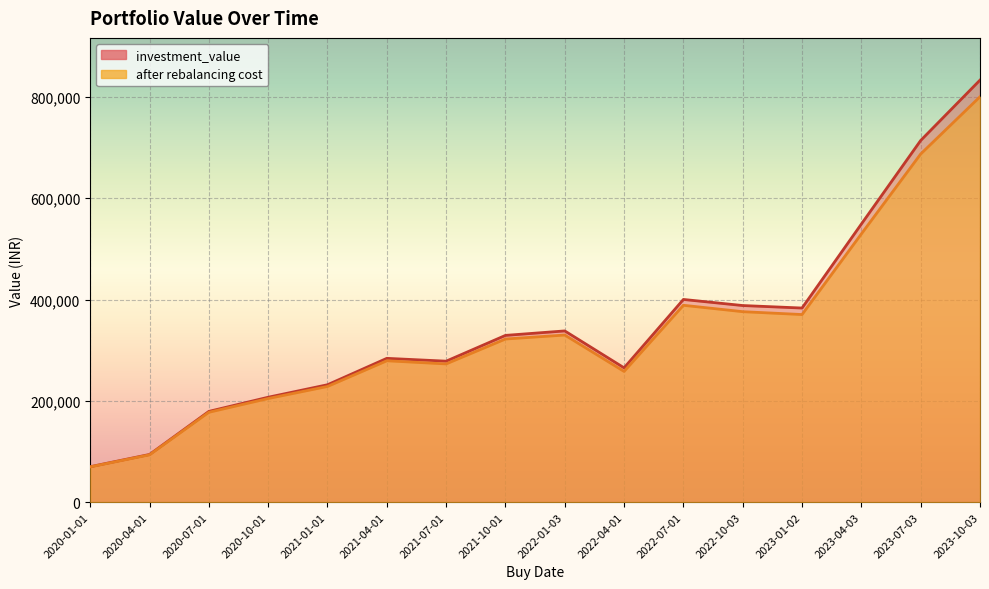

Which series changed the most between 2021-10-01 and 2022-10-03?

investment_value